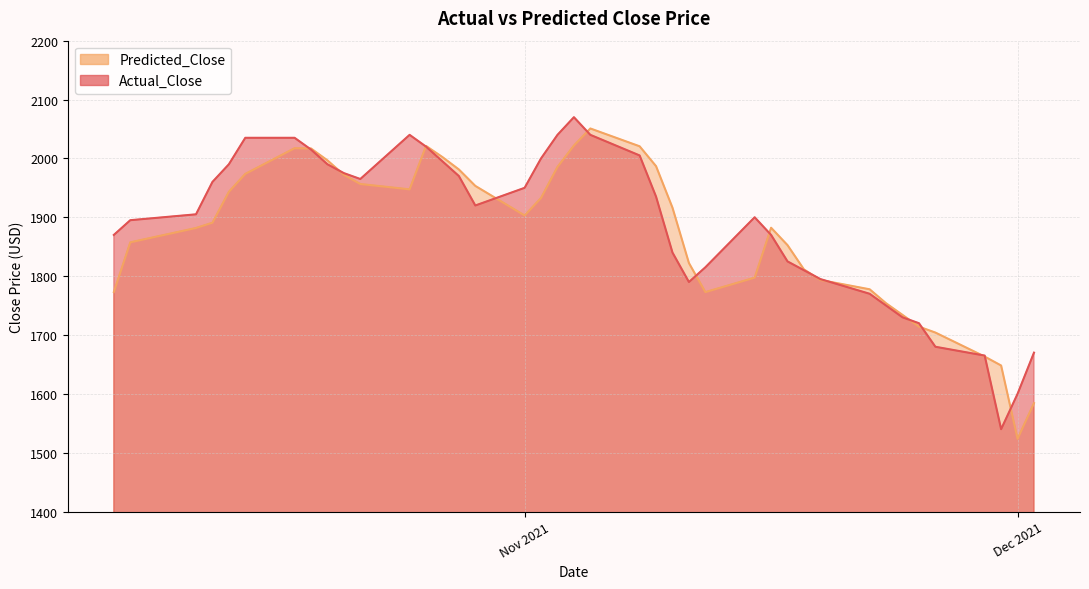

Is the value of Predicted_Close at 2021-10-28 greater than the value of Actual_Close at 2021-10-29?

Yes